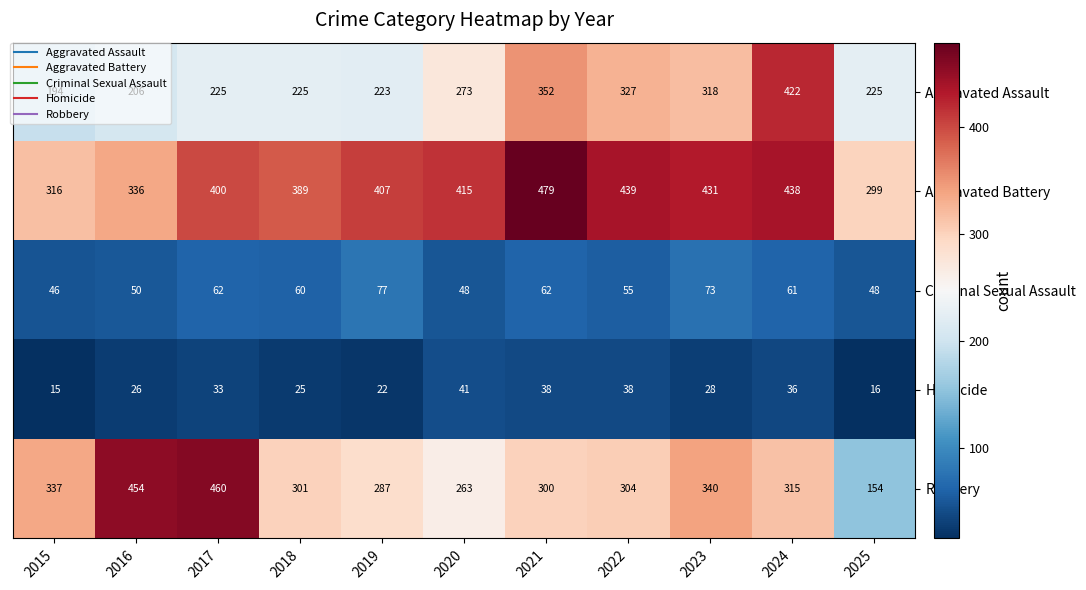

Is it true that Aggravated Battery equals 485 at 2025?

False